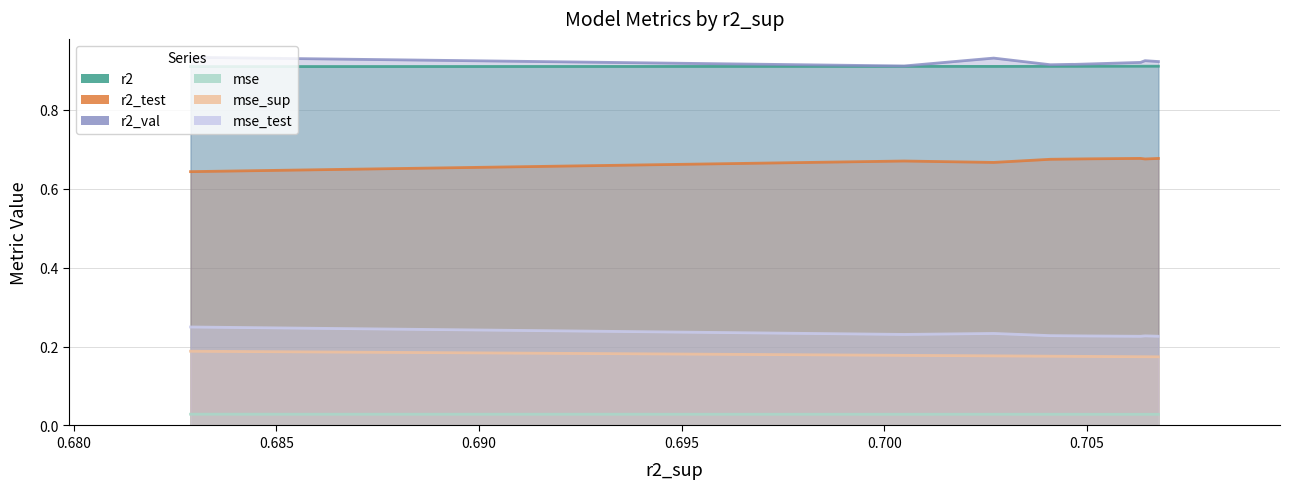

What is the value of the mse_test point at the 2nd from the left?

0.2